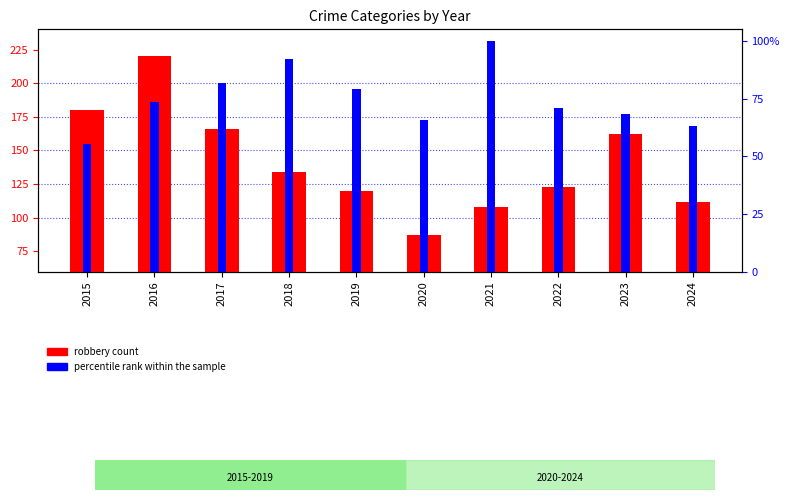

How many values in the robbery count series exceed 134?

4